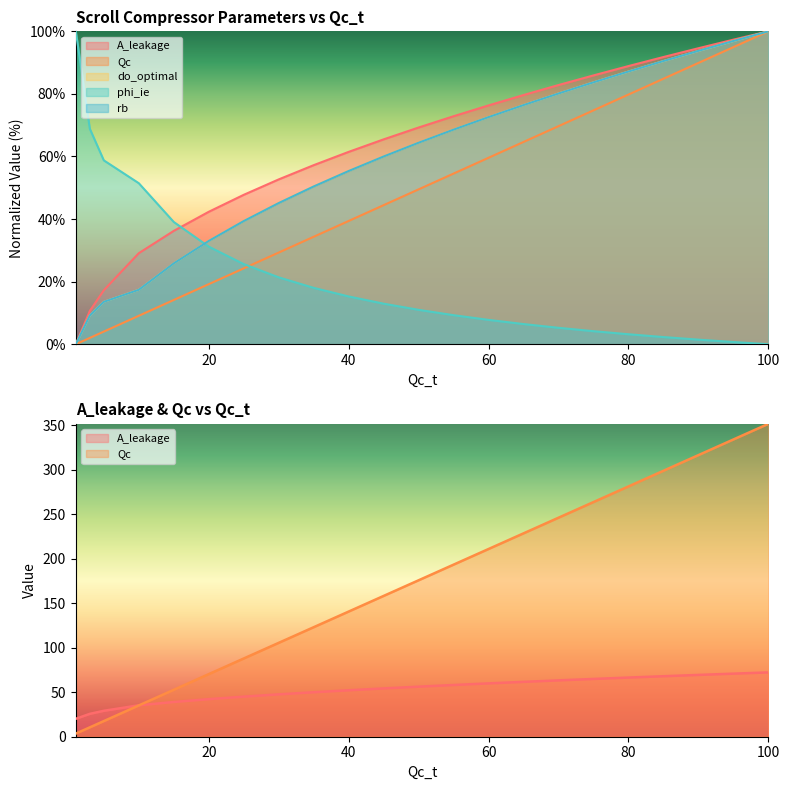

What are all the series names shown in the legend?

A_leakage, Qc, do_optimal, phi_ie, rb